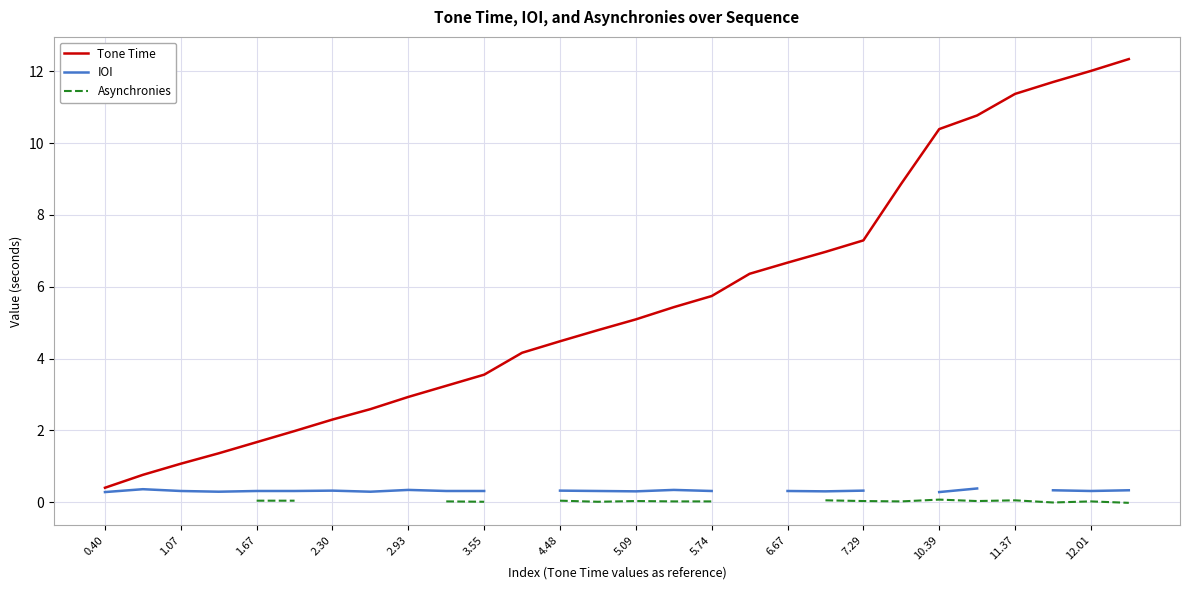

Is it true that Tone Time equals 3.7 at 5.74?

False